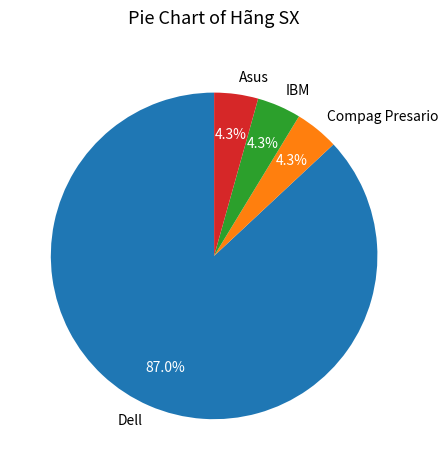

Which has a higher value, Compag Presario or Dell?

Dell